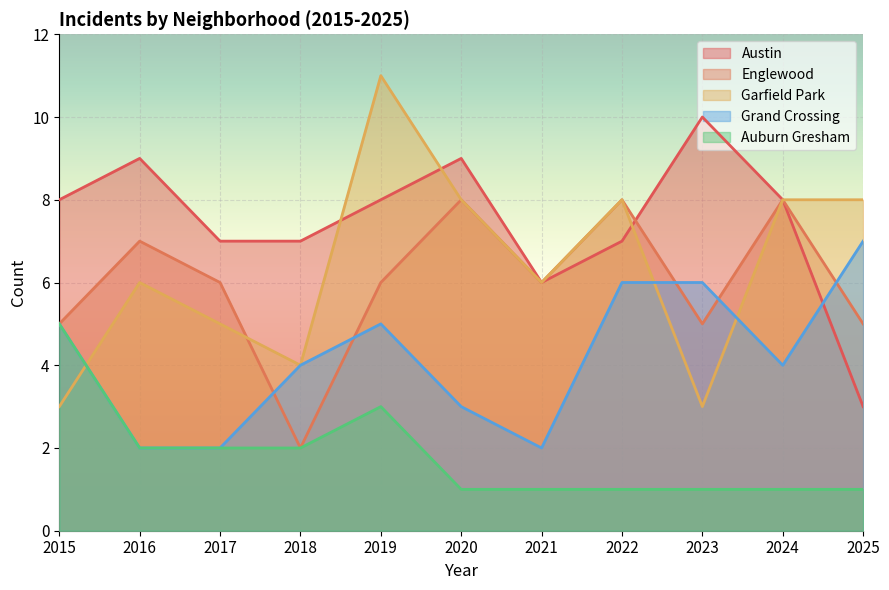

What is the value of the Grand Crossing point at the 8th from the left?

6